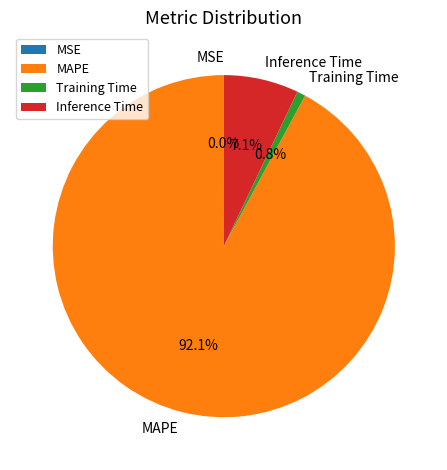

Do Inference Time and Training Time together represent more than half of the pie?

No